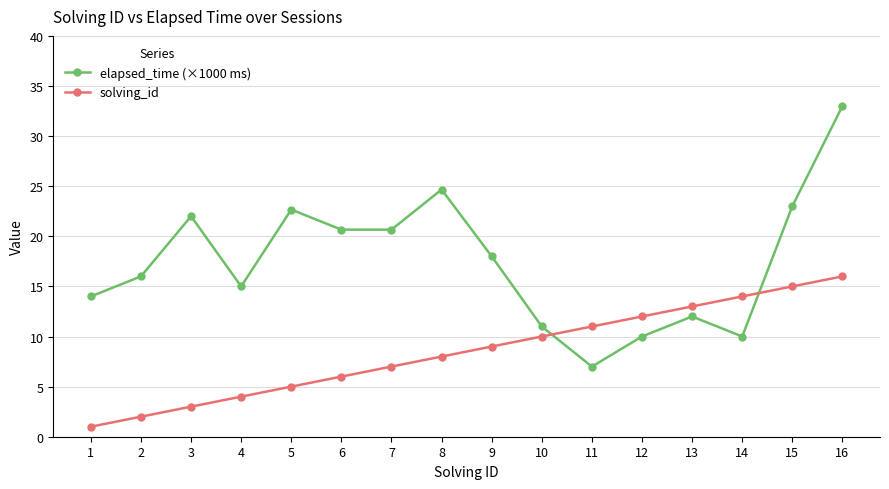

What is the greatest value displayed?

33.0